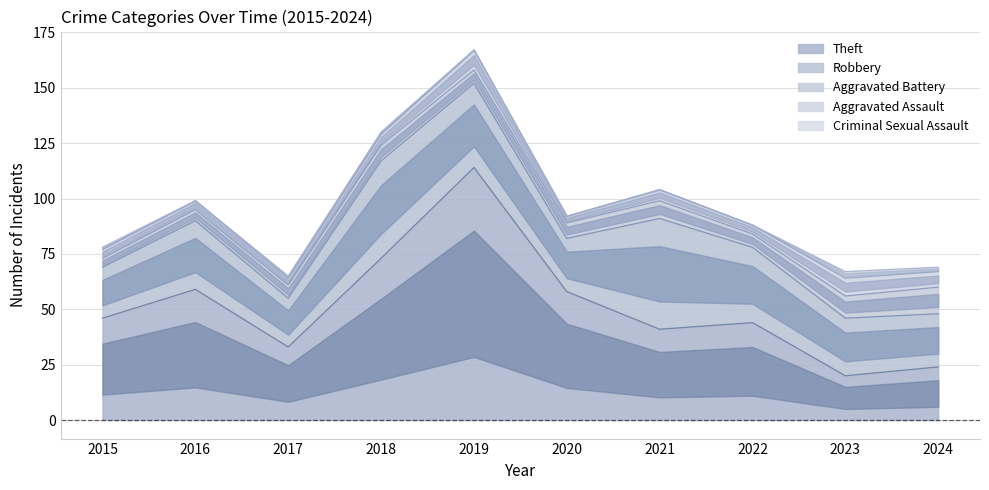

After their last crossing, which series has the higher values: Aggravated Battery or Aggravated Assault?

Aggravated Battery